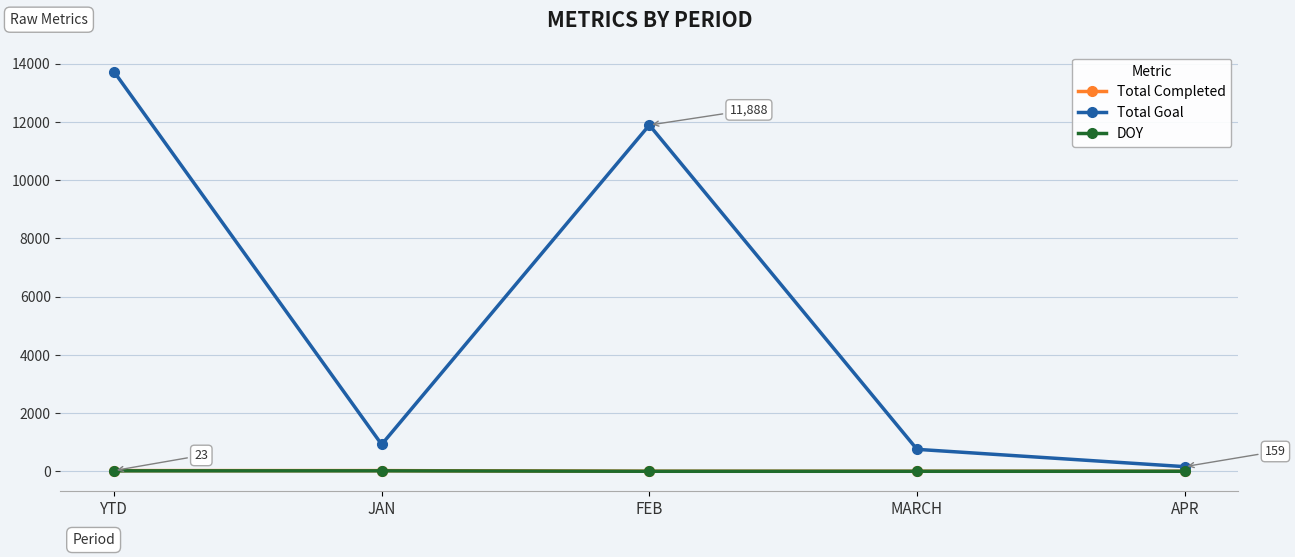

How many data points in Total Goal are less than 921?

2